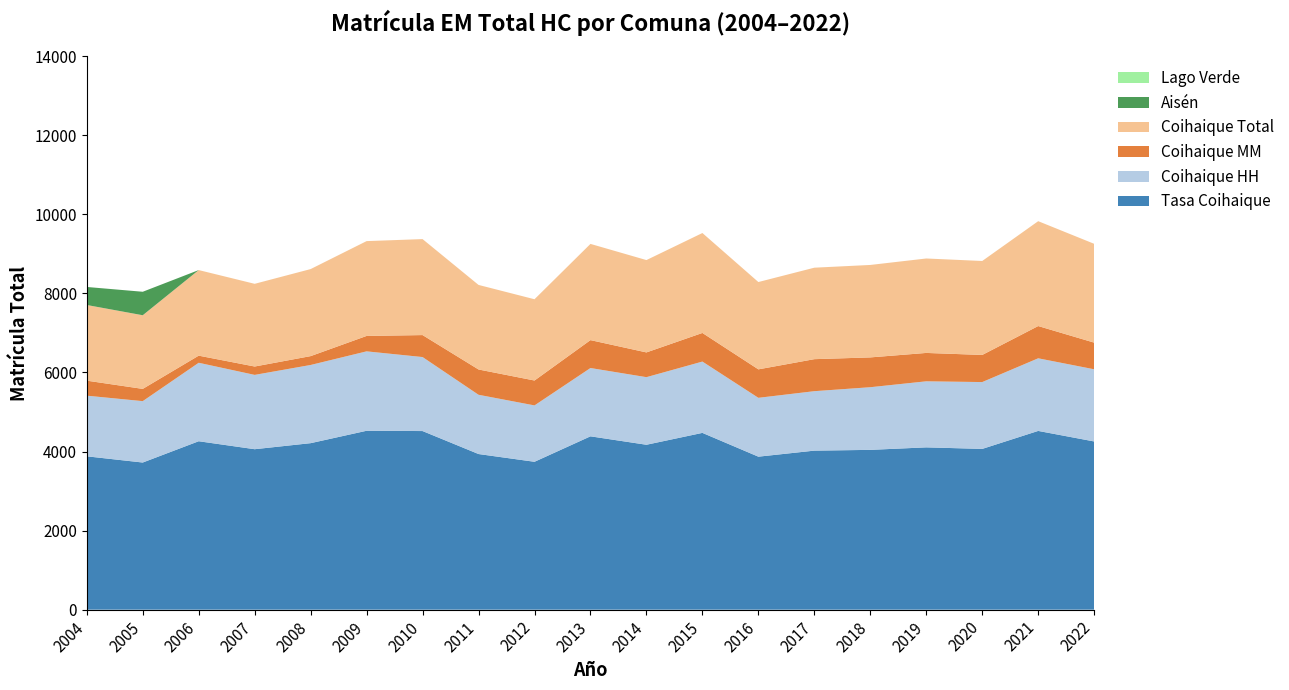

Reading left to right, what are all the values shown in this chart?

Coihaique: 2004=1914.0	2005=1863.0	2006=2165.0	2007=2092.0	2008=2202.0	2009=2399.0	2010=2428.0	2011=2139.0	2012=2056.0	2013=2434.0	2014=2336.0	2015=2528.0	2016=2209.0	2017=2314.0	2018=2339.0	2019=2389.0	2020=2377.0	2021=2653.0	2022=2500.0
Lago Verde: 2004=0.0	2005=0.0	2006=0.0	2007=0.0	2008=0.0	2009=0.0	2010=0.0	2011=0.0	2012=0.0	2013=0.0	2014=0.0	2015=0.0	2016=0.0	2017=0.0	2018=0.0	2019=0.0	2020=0.0	2021=0.0	2022=0.0
Aisén: 2004=456.0	2005=594.0	2006=0.0	2007=0.0	2008=0.0	2009=0.0	2010=0.0	2011=0.0	2012=0.0	2013=0.0	2014=0.0	2015=0.0	2016=0.0	2017=0.0	2018=0.0	2019=0.0	2020=0.0	2021=0.0	2022=0.0
Coihaique HH: 2004=1534.0	2005=1553.0	2006=1985.0	2007=1880.0	2008=1978.0	2009=2009.0	2010=1872.0	2011=1499.0	2012=1426.0	2013=1728.0	2014=1710.0	2015=1804.0	2016=1489.0	2017=1504.0	2018=1585.0	2019=1671.0	2020=1691.0	2021=1837.0	2022=1826.0
Coihaique MM: 2004=380.0	2005=310.0	2006=180.0	2007=212.0	2008=224.0	2009=390.0	2010=556.0	2011=640.0	2012=630.0	2013=706.0	2014=626.0	2015=724.0	2016=720.0	2017=810.0	2018=754.0	2019=718.0	2020=686.0	2021=816.0	2022=674.0
Tasa Coihaique: 2004=3879.4	2005=3722.1	2006=4260.7	2007=4059.1	2008=4212.0	2009=4525.6	2010=4518.3	2011=3937.0	2012=3740.9	2013=4384.9	2014=4171.6	2015=4472.1	2016=3870.2	2017=4023.0	2018=4042.4	2019=4105.7	2020=4066.7	2021=4521.8	2022=4255.1